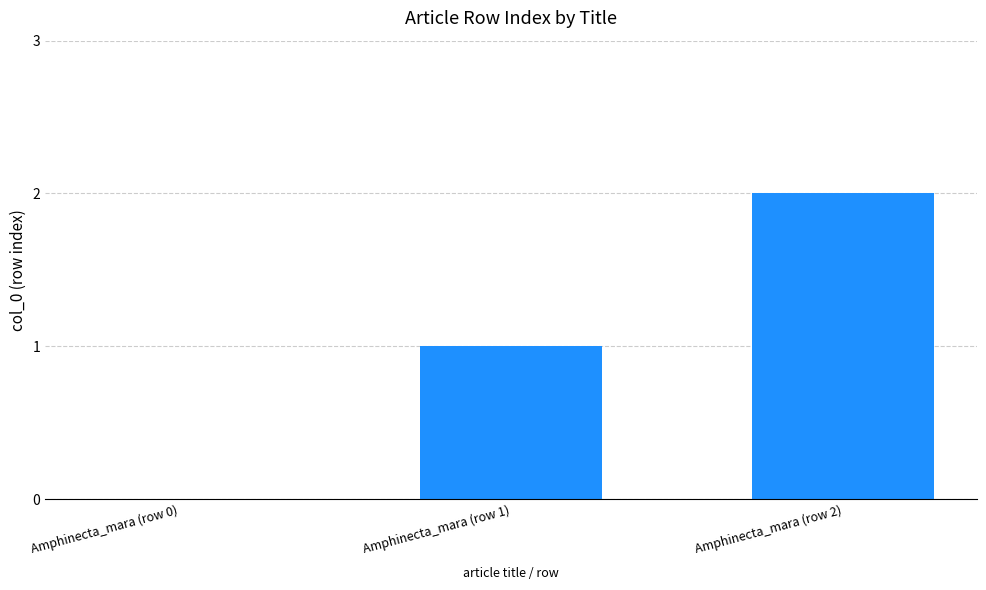

Which has a higher value, Amphinecta_mara (row 0) or Amphinecta_mara (row 1)?

Amphinecta_mara (row 1)